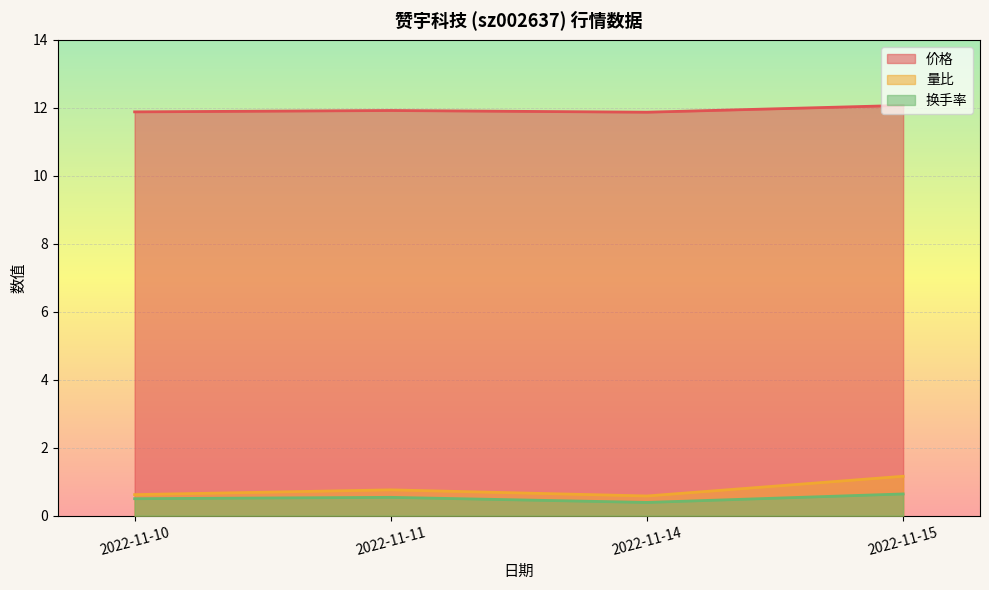

What is the total value across all series at 2022-11-10?

13.0